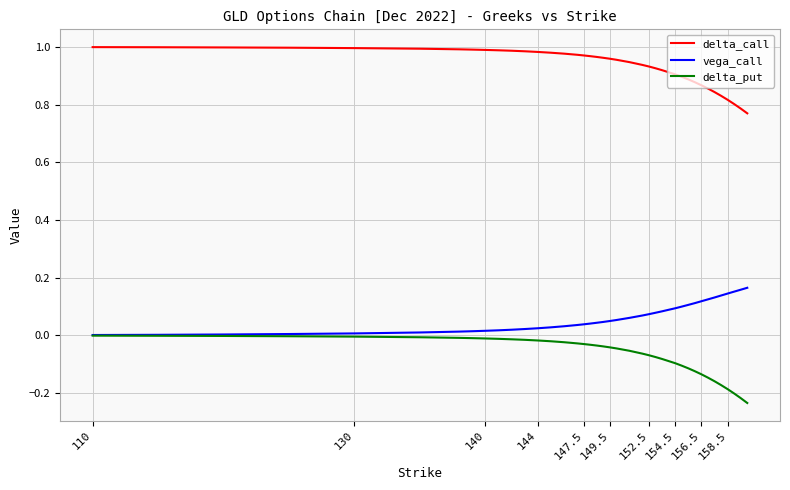

True or false: delta_call and delta_put intersect in this chart.

False